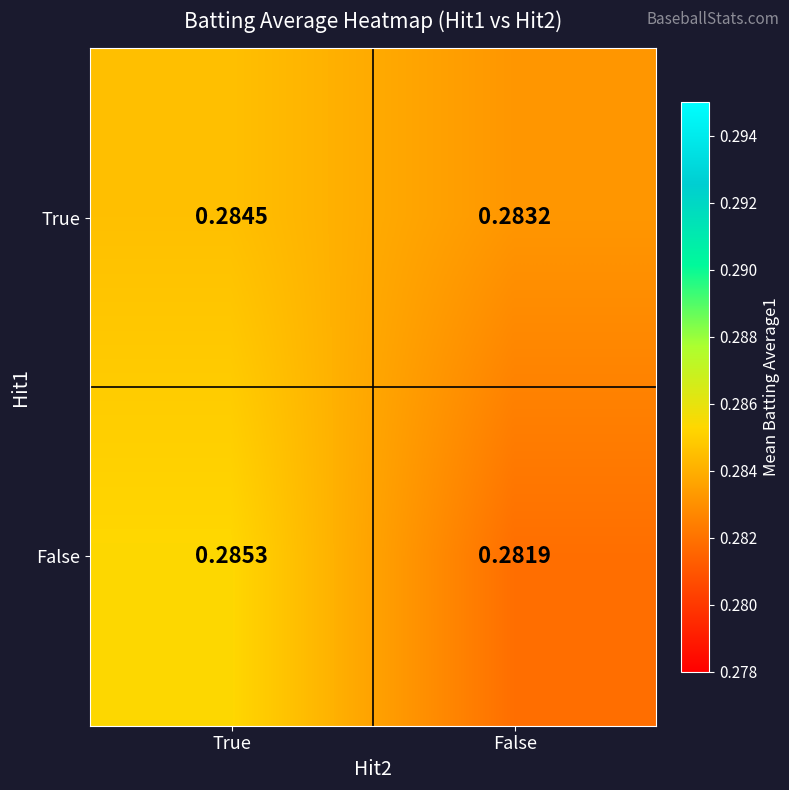

Where is False nearest to the value 0?

False